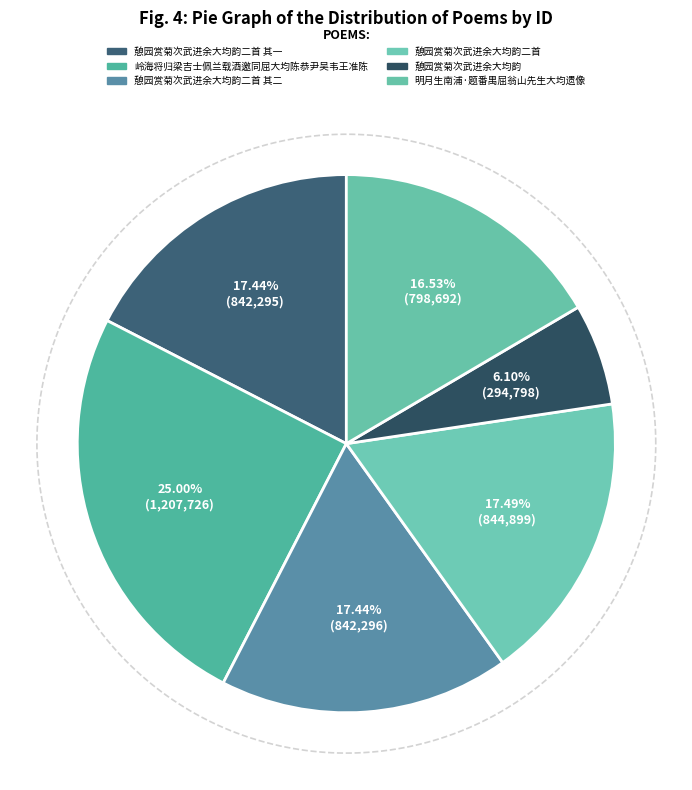

How many slices are in this pie chart?

6